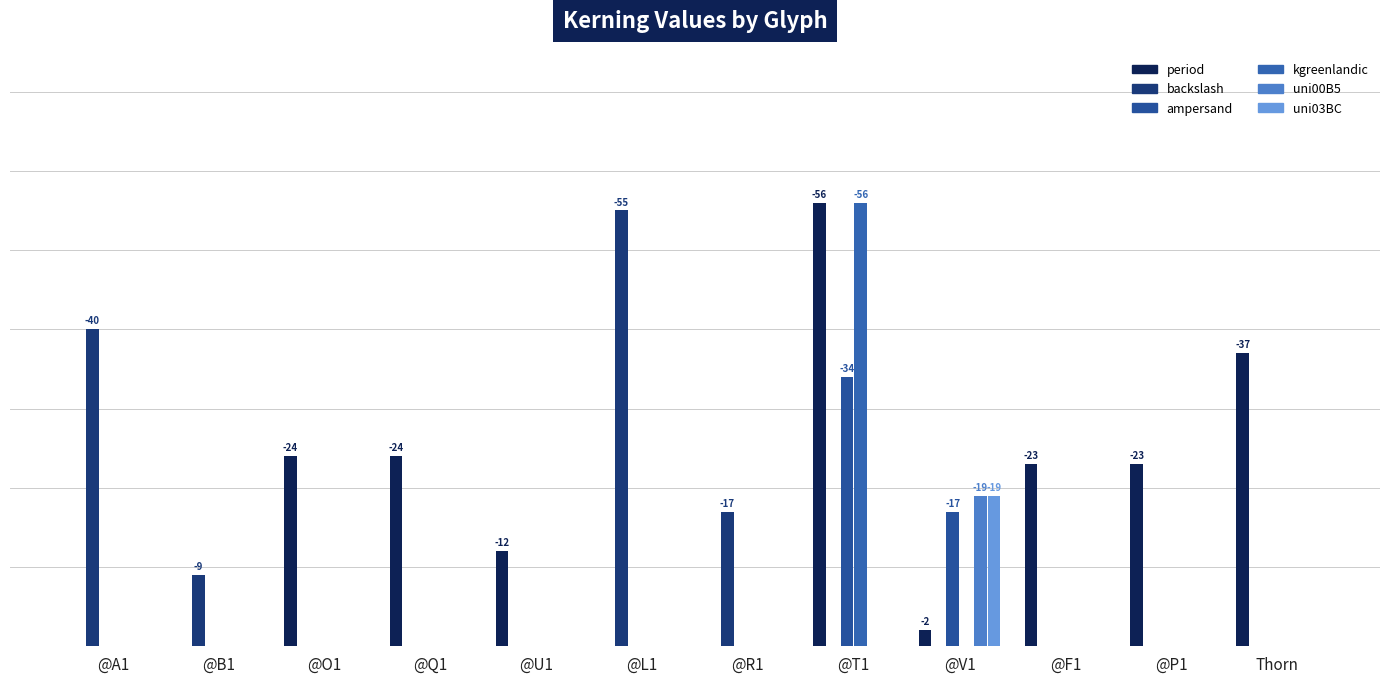

At @Q1, list the series in order from smallest to largest.

backslash, ampersand, kgreenlandic, uni00B5, uni03BC, period